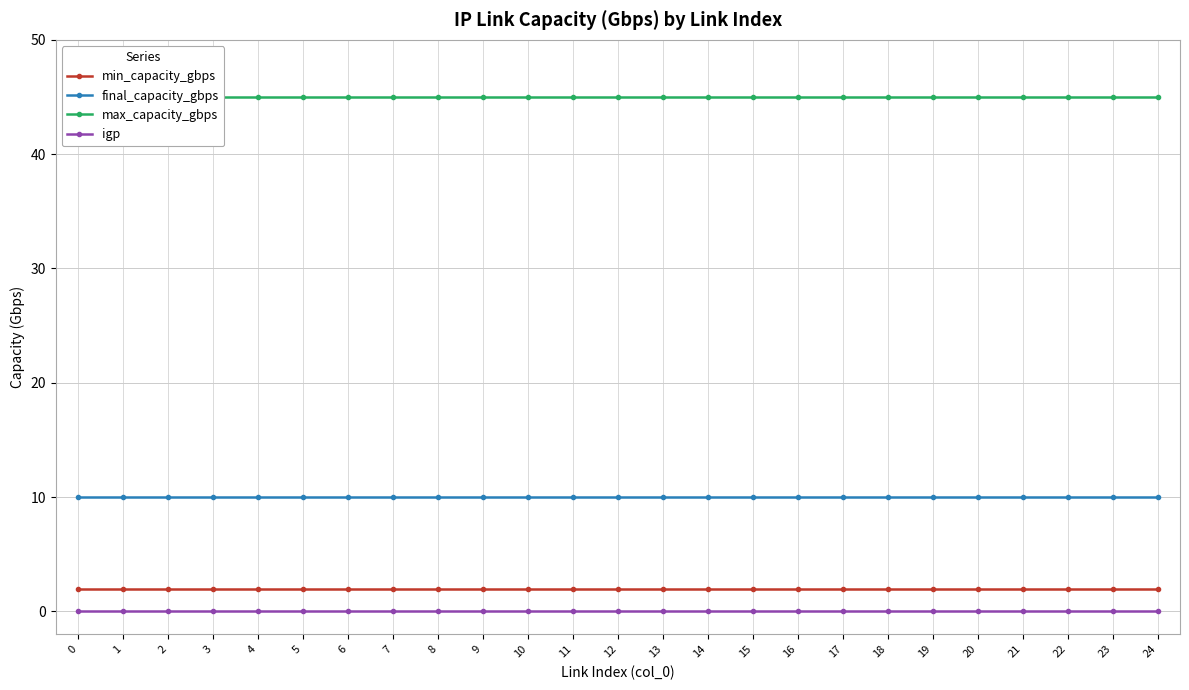

True or false: max_capacity_gbps and igp intersect in this chart.

False